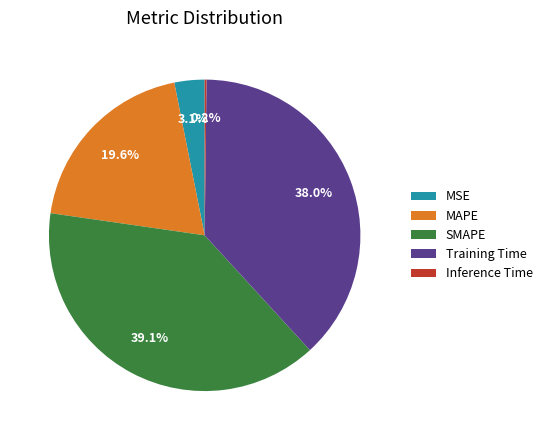

Which has a higher value, MAPE or SMAPE?

SMAPE